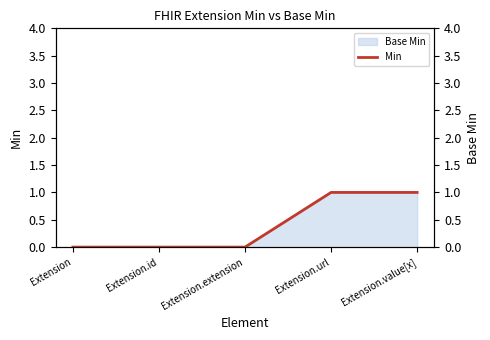

What is the maximum value shown in the chart?

1